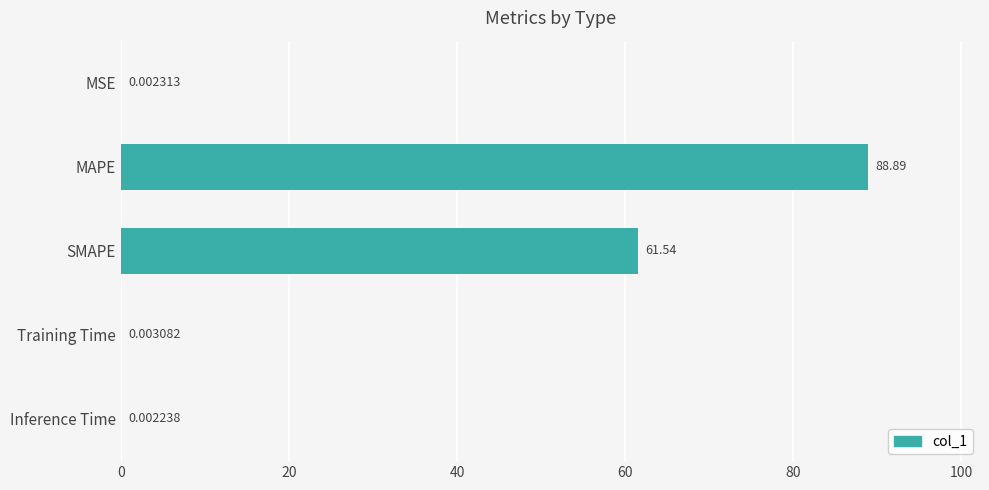

Which has a higher value, Training Time or Inference Time?

Training Time